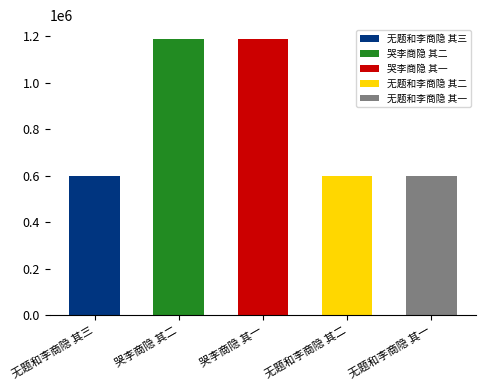

Reading right to left, what are all the values shown in this chart?

无题和李商隐 其一=599071	无题和李商隐 其二=599072	哭李商隐 其一=1187532	哭李商隐 其二=1187533	无题和李商隐 其三=599073